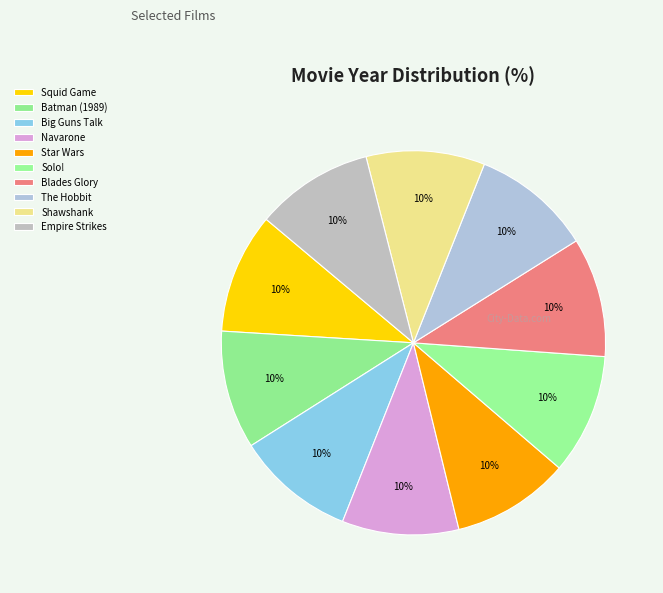

How many slices are in this pie chart?

10